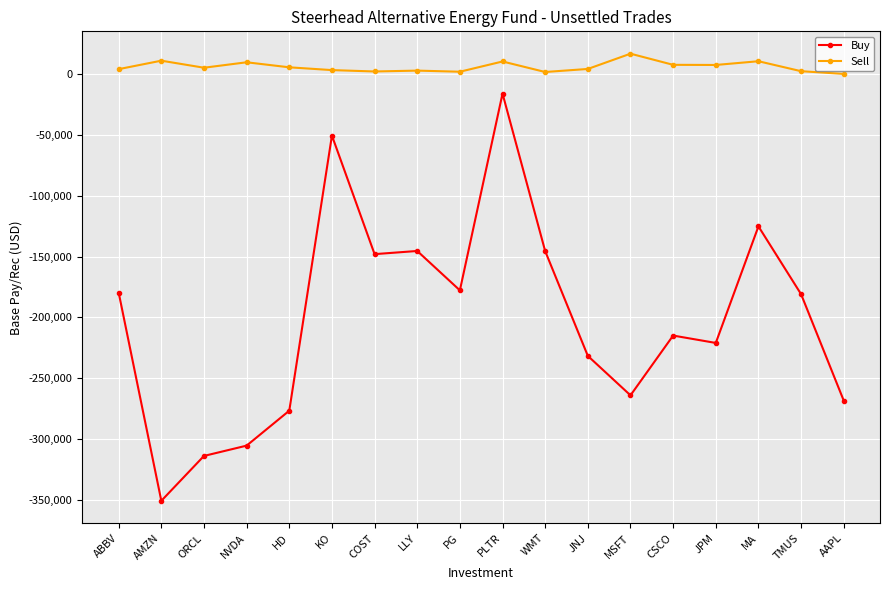

Which series has the largest range (max minus min)?

Buy